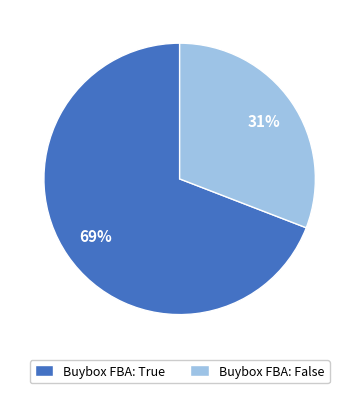

Combined, do Buybox FBA: False and Buybox FBA: True account for over 50%?

Yes